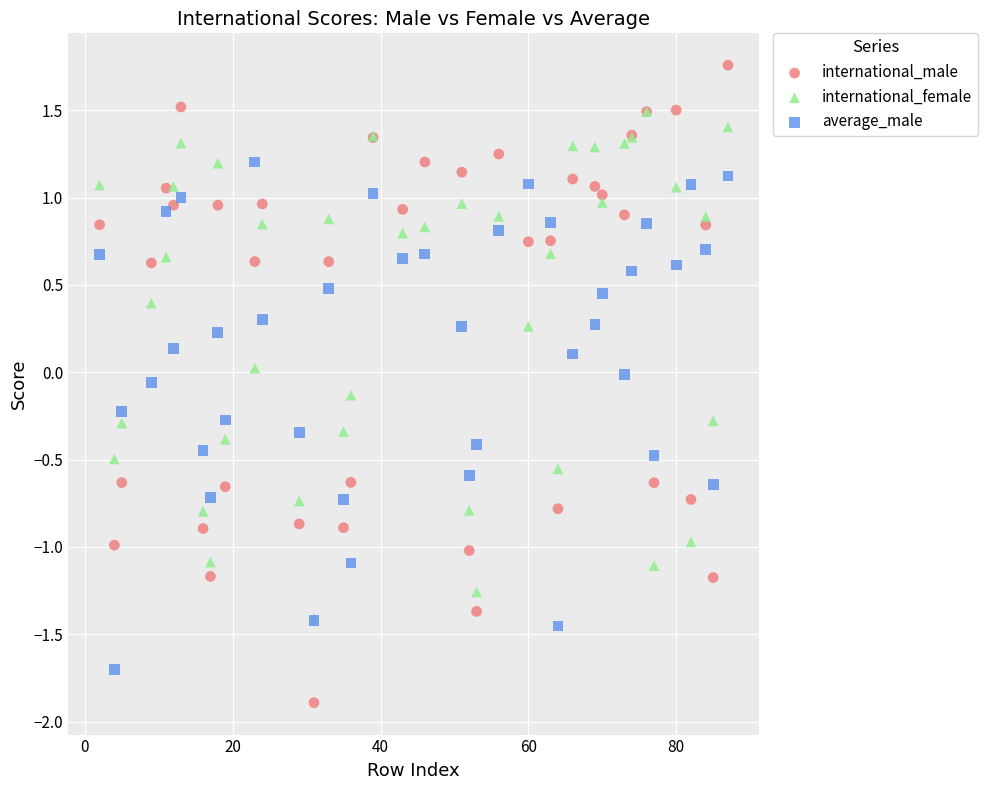

What are all the series names shown in the legend?

international_male, international_female, average_male